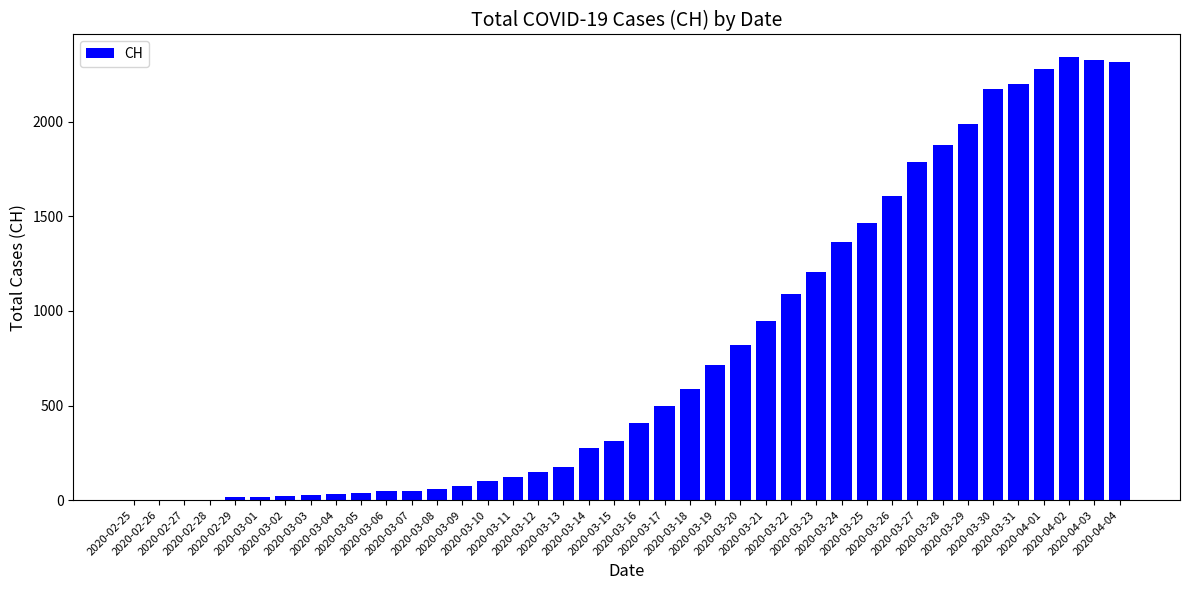

Is it true that the value at 2020-03-16 is 407?

True